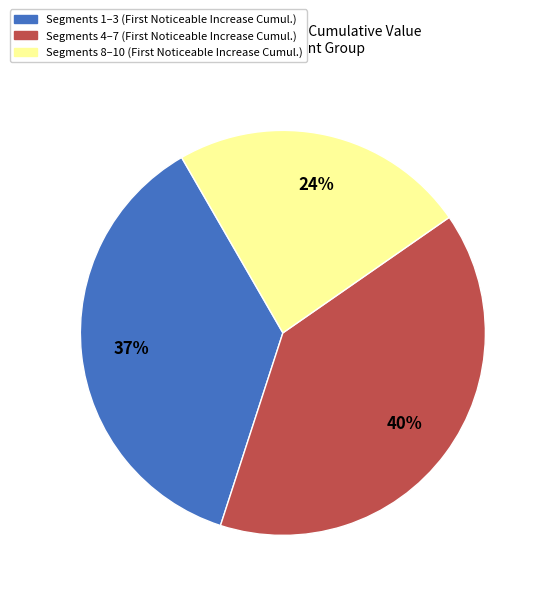

Is there a majority slice in this chart?

No